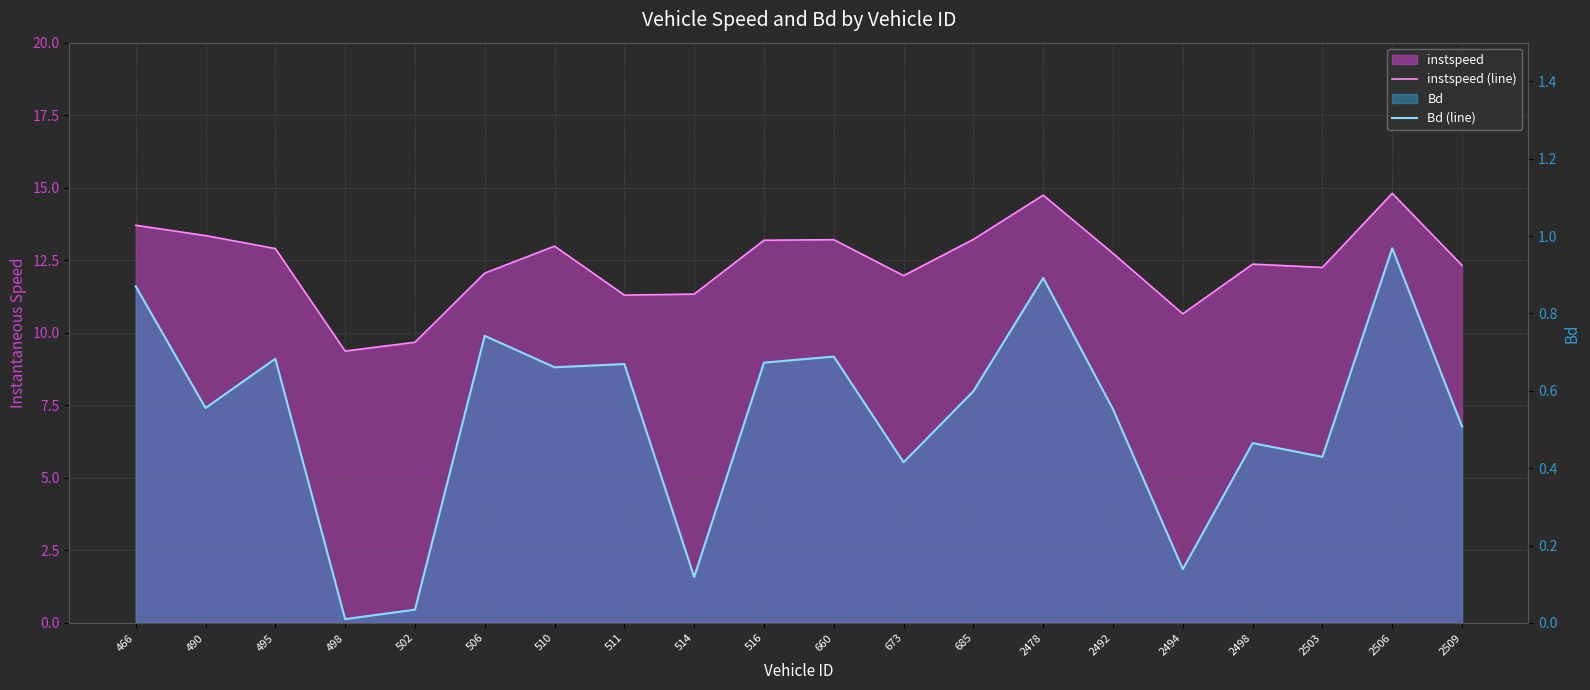

True or false: instspeed (line) has a value of 16.5 at 673.

False